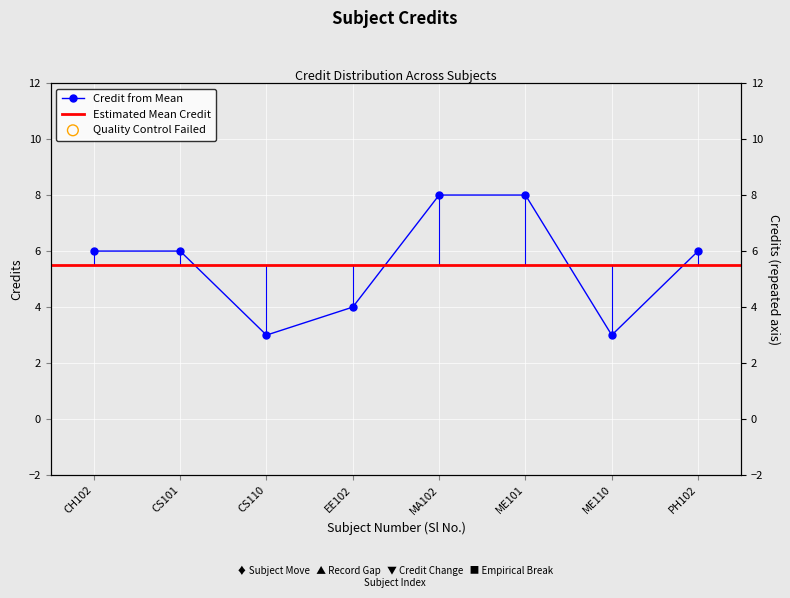

Between ME101 and CS101, which is larger?

ME101